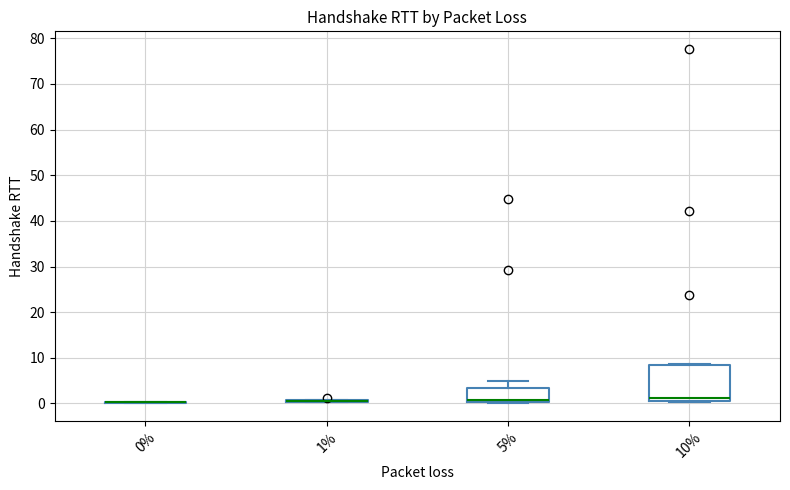

Reading left to right, read every box against the y-axis: the position of its median line, the range the box covers, and the ends of its whiskers. The values are not printed on the chart, so give them approximately, as read against the axis.

0%: box collapsed to a line at 0, whiskers 0 to 0
1%: box collapsed to a line at 0, whiskers 0 to 1
5%: median 1, box 0 to 3, whiskers 0 to 5
10%: median 1, box 0 to 8, whiskers 0 to 9